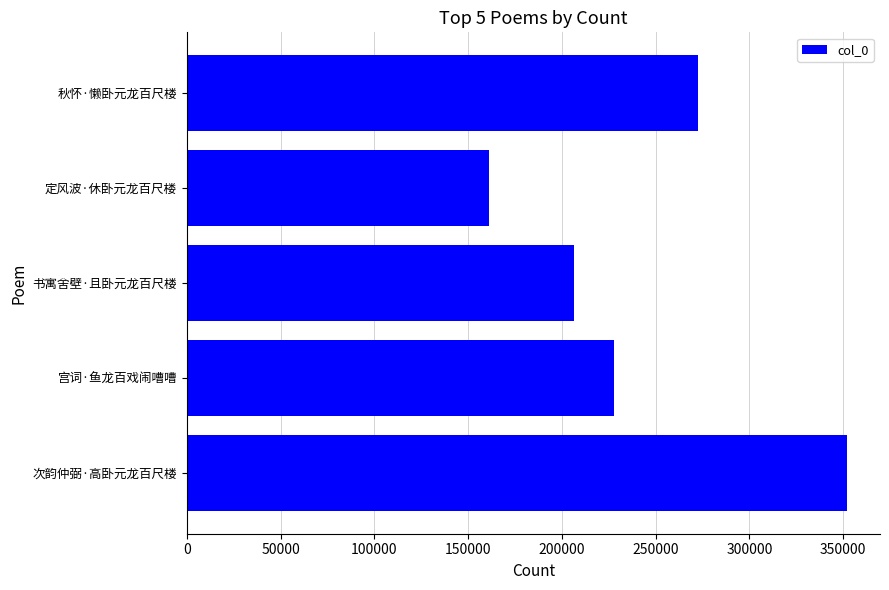

The chart shows a value of 272729 at 秋怀·懒卧元龙百尺楼. True or false?

True